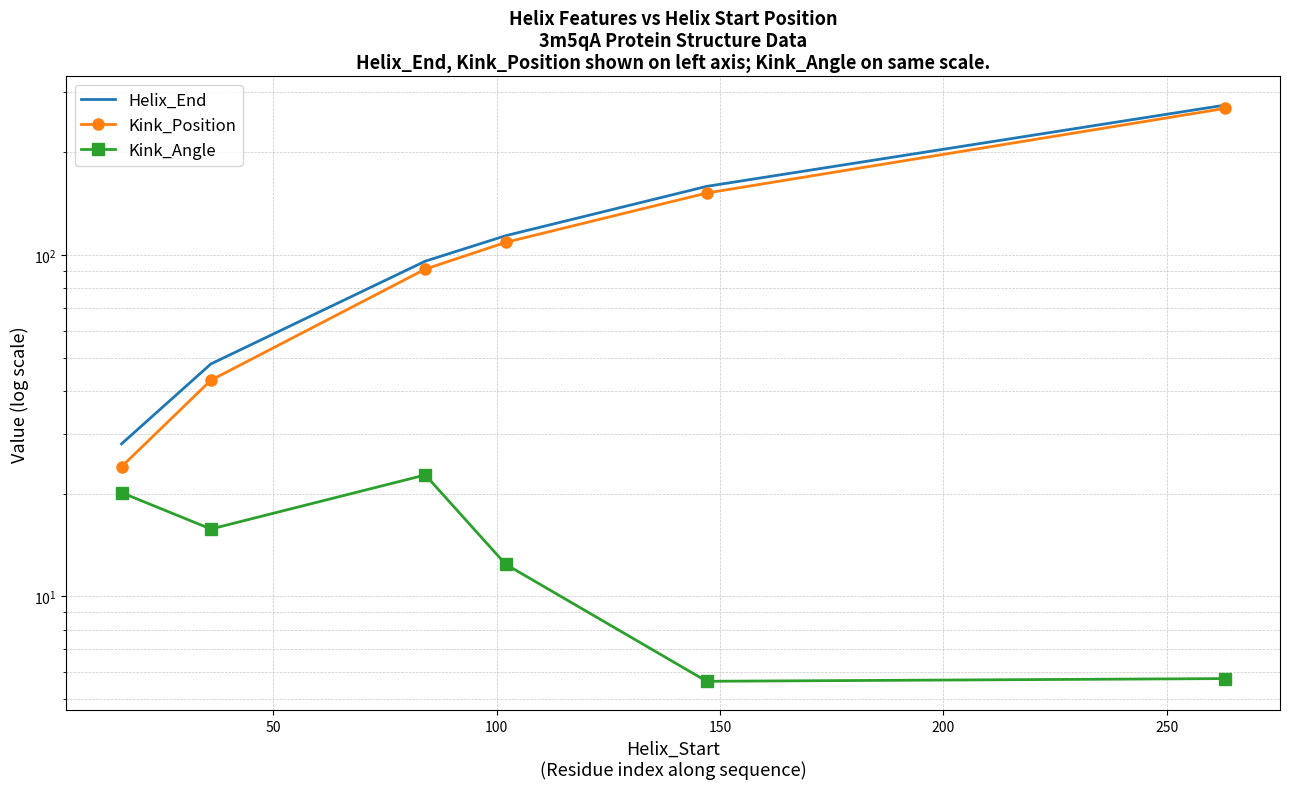

Is this an area chart (filled region under the line)?

No